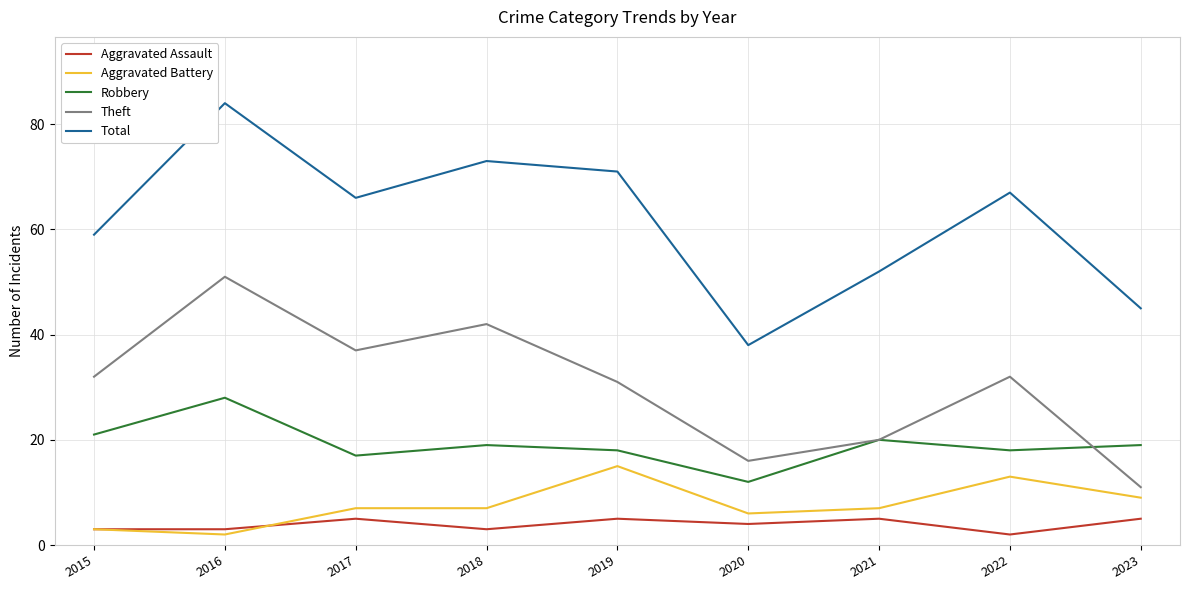

At which label is Total closest to 61?

2015